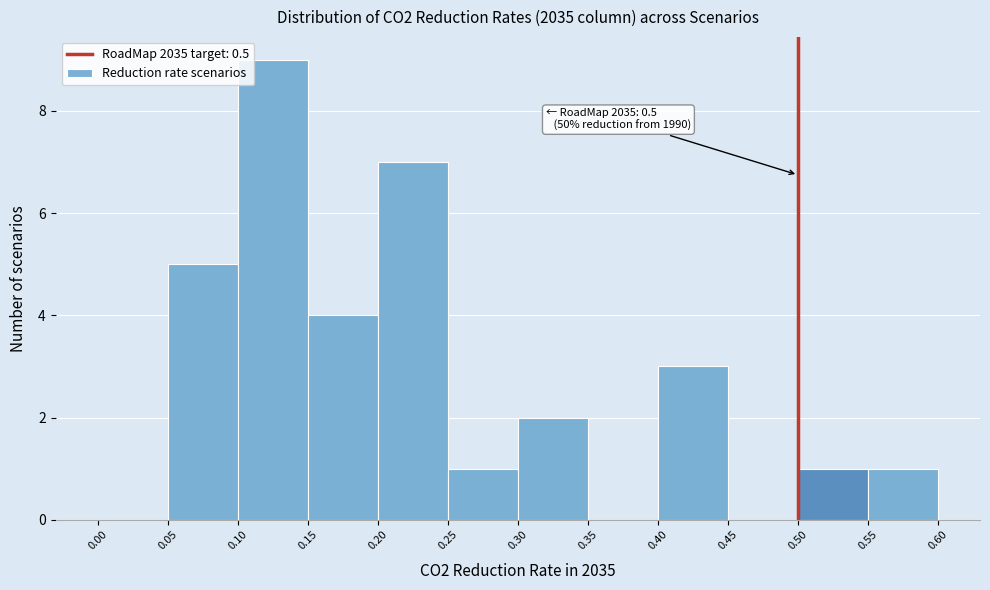

Over which range of the x-axis is the bar tallest?

0.10 to 0.15